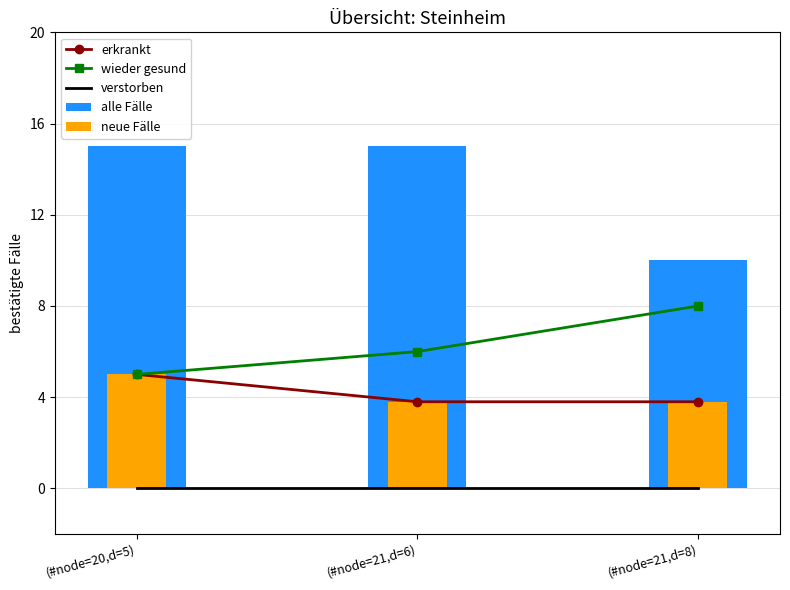

What is the minimum value for neue Fälle?

3.8